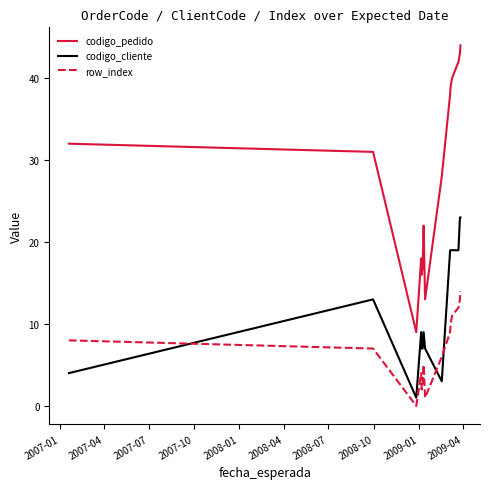

What is the difference between the second highest and minimum values in the codigo_pedido series?

34